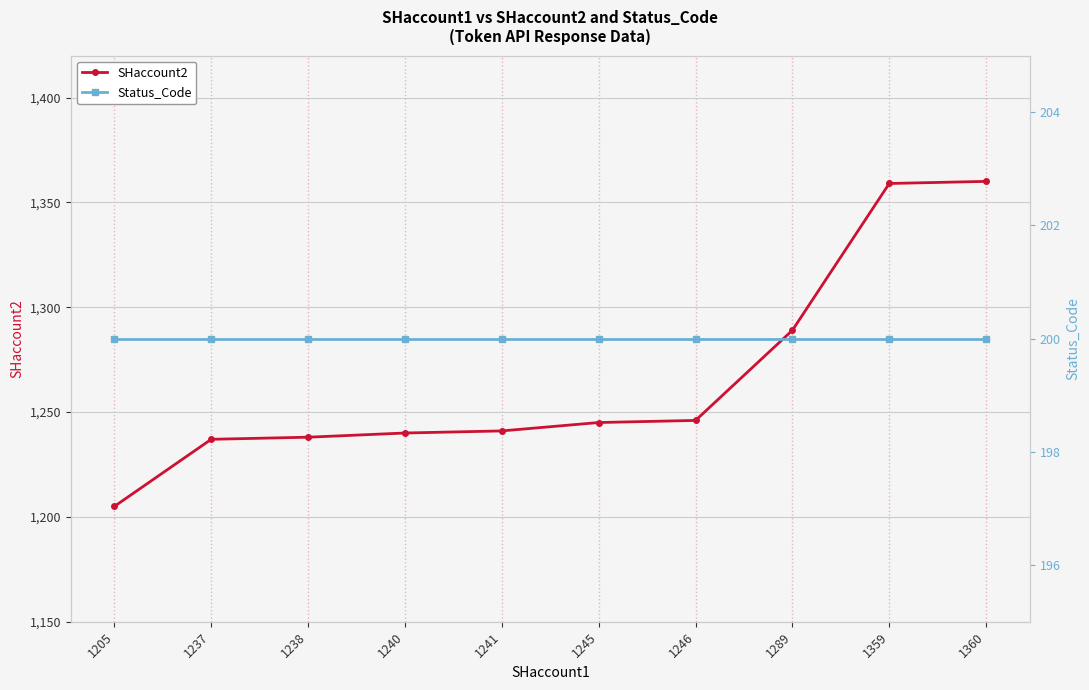

What is the maximum value for SHaccount2?

1360